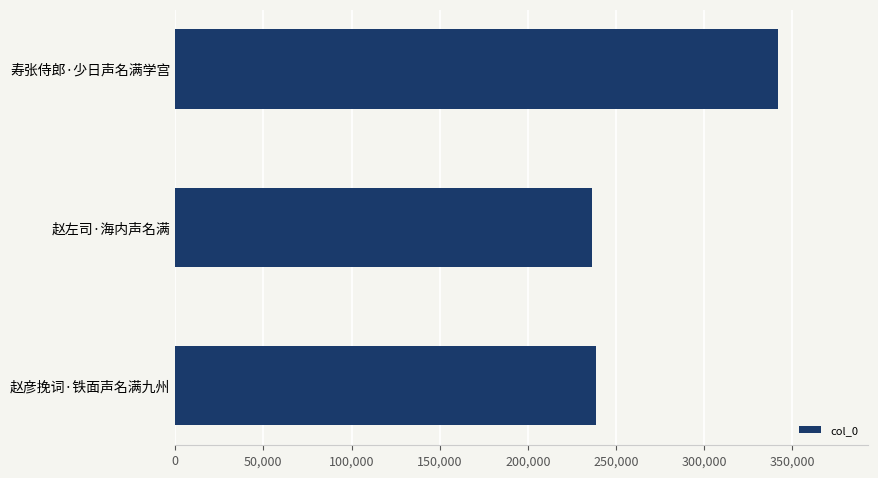

Which category has the highest value across all series?

寿张侍郎·少日声名满学宫